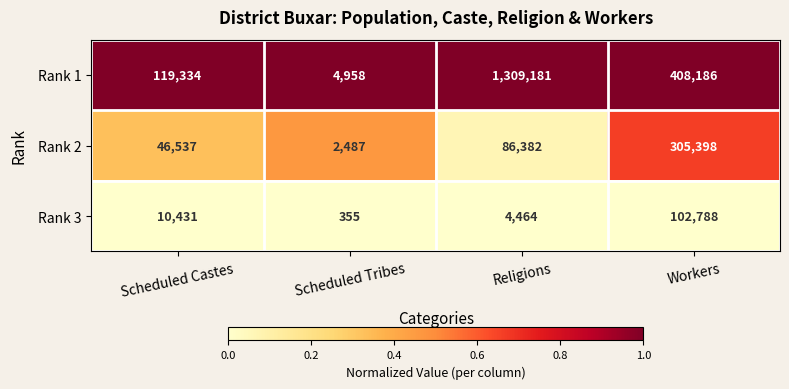

What is the maximum value for Rank 3?

102788